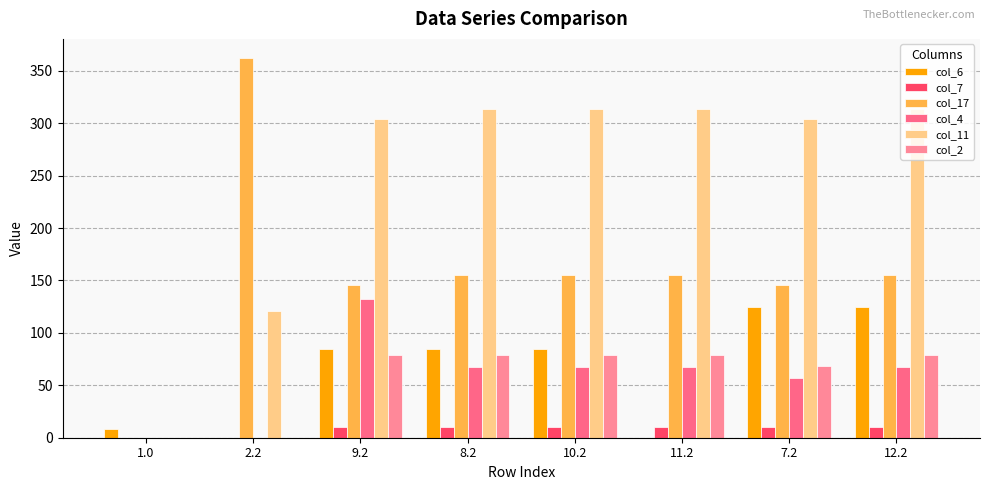

Reading left to right, list all the values displayed in this chart.

col_6: 8.0	0.0	84.4	84.4	84.4	0.0	125.2	125.1
col_7: 0.0	0.0	10.1	10.1	10.1	10.1	10.1	10.1
col_17: 0.0	362.4	145.4	155.4	155.4	155.3	145.4	155.3
col_4: 0.0	0.0	132.6	67.4	67.4	67.3	57.4	67.3
col_11: 0.0	120.6	303.6	313.6	313.6	313.6	303.6	313.6
col_2: 0.0	0.0	78.5	78.5	78.5	78.5	68.5	78.5